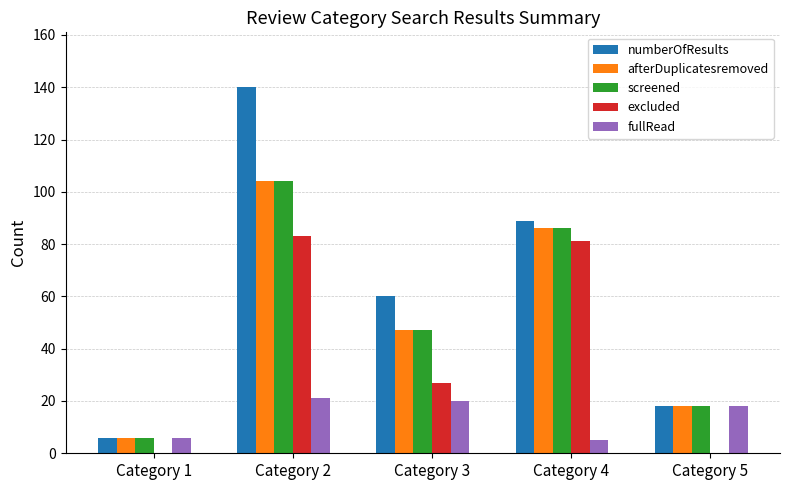

What is the highest value of the screened series?

104